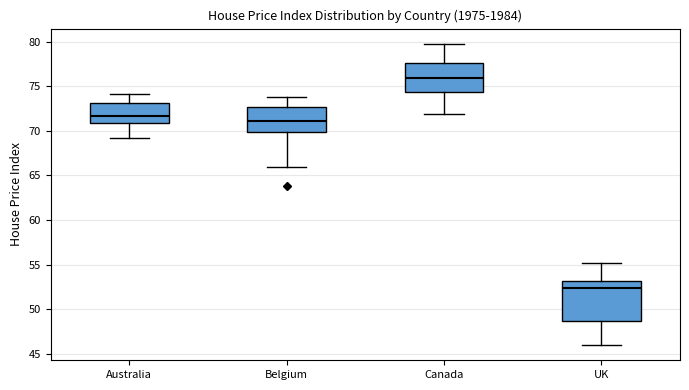

Reading left to right, transcribe this box plot: for each box, give where its median line is, the range the box spans, and where its two whiskers end, as read against the y-axis. The values are not printed on the chart, so give them approximately, as read against the axis.

Australia: median 71.5, box 71.0 to 73.0, whiskers 69.0 to 74.0
Belgium: median 71.0, box 70.0 to 72.5, whiskers 66.0 to 74.0
Canada: median 76.0, box 74.5 to 77.5, whiskers 72.0 to 80.0
UK: median 52.5, box 48.5 to 53.0, whiskers 46.0 to 55.0